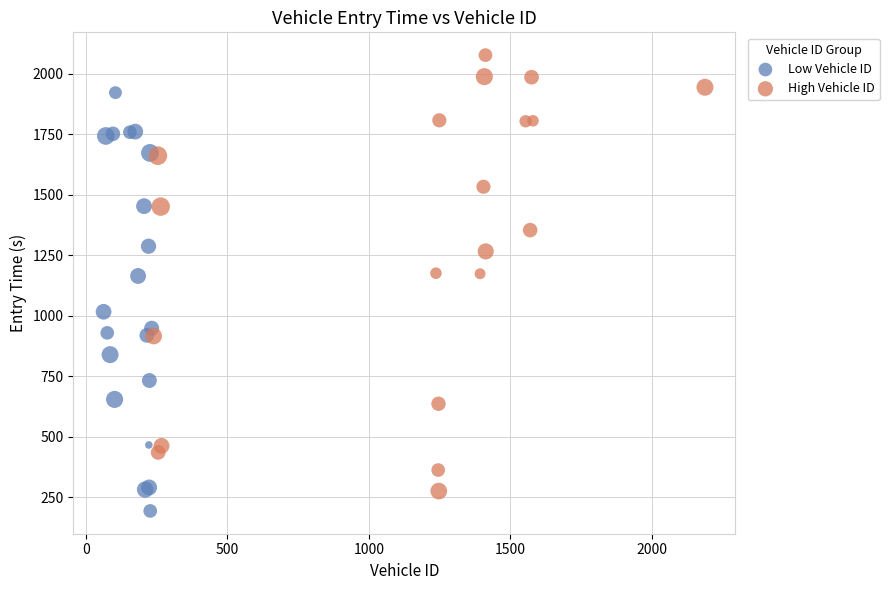

Which series has the largest Y range (max minus min)?

High Vehicle ID